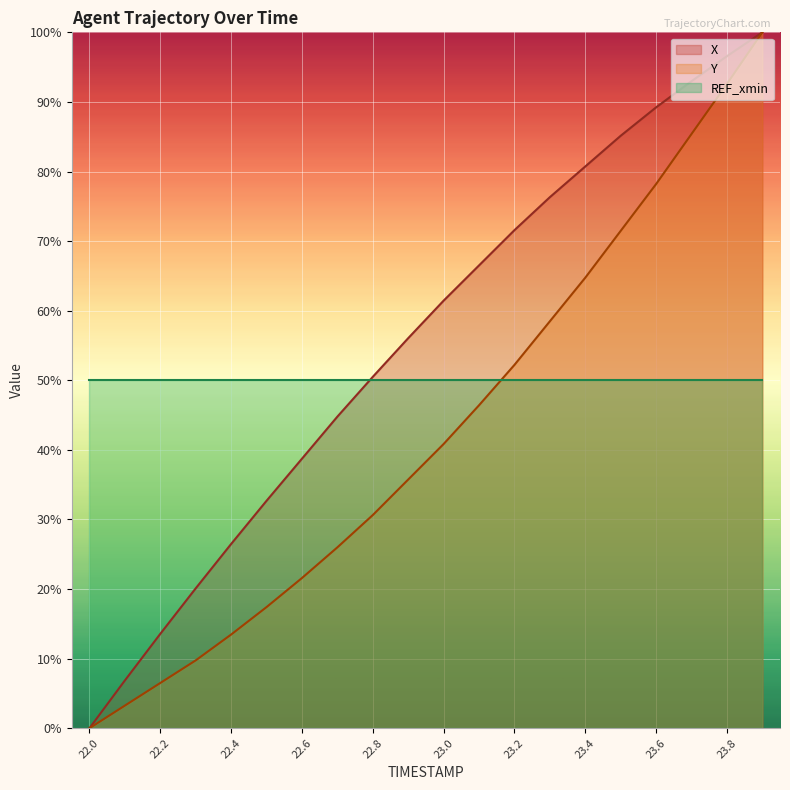

Which series changed the most between 22.7 and 23.8?

Y